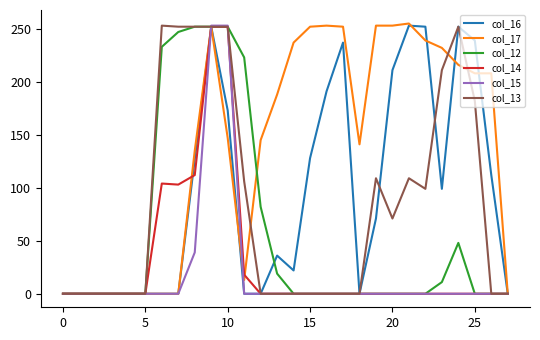

How many lines are shown in the chart?

6